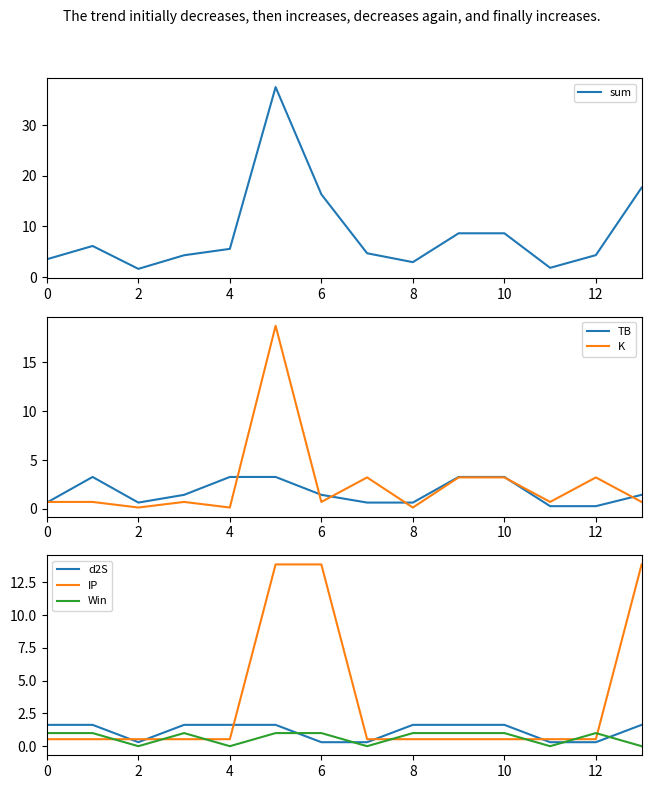

What is the maximum value for TB?

3.3